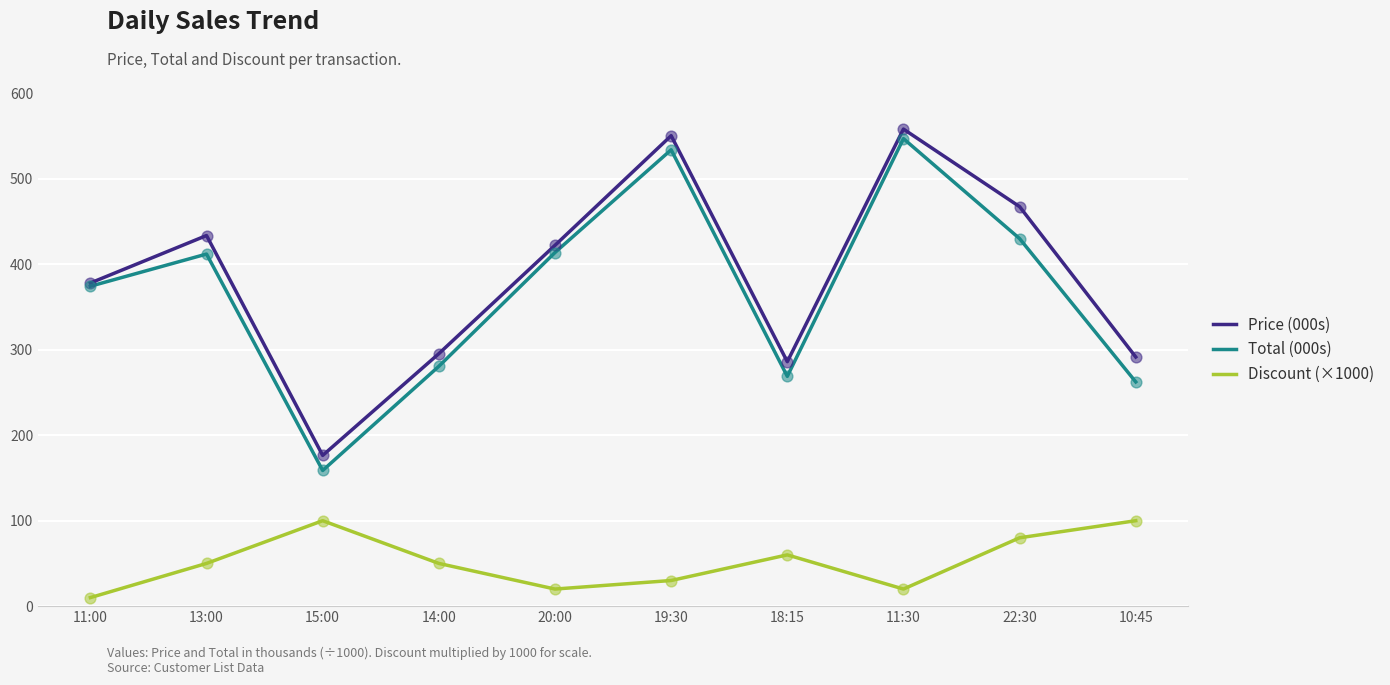

Which series has the largest total across all categories?

Price (000s)